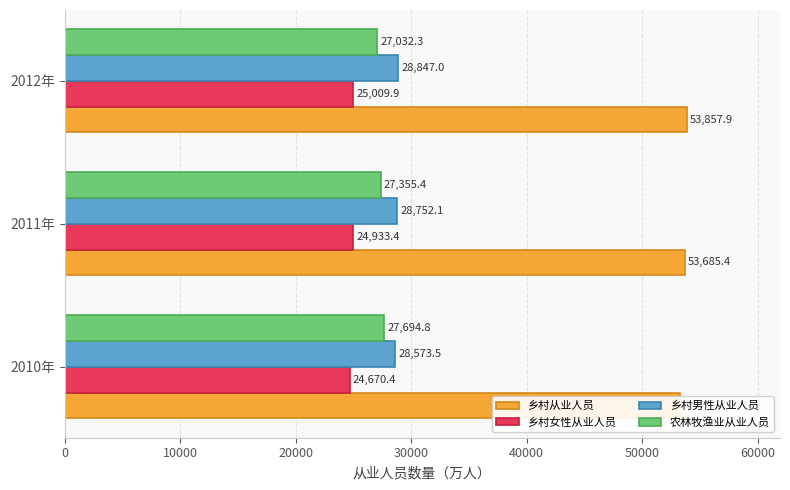

Is it true that 乡村男性从业人员 equals 28847.0 at 2012年?

True